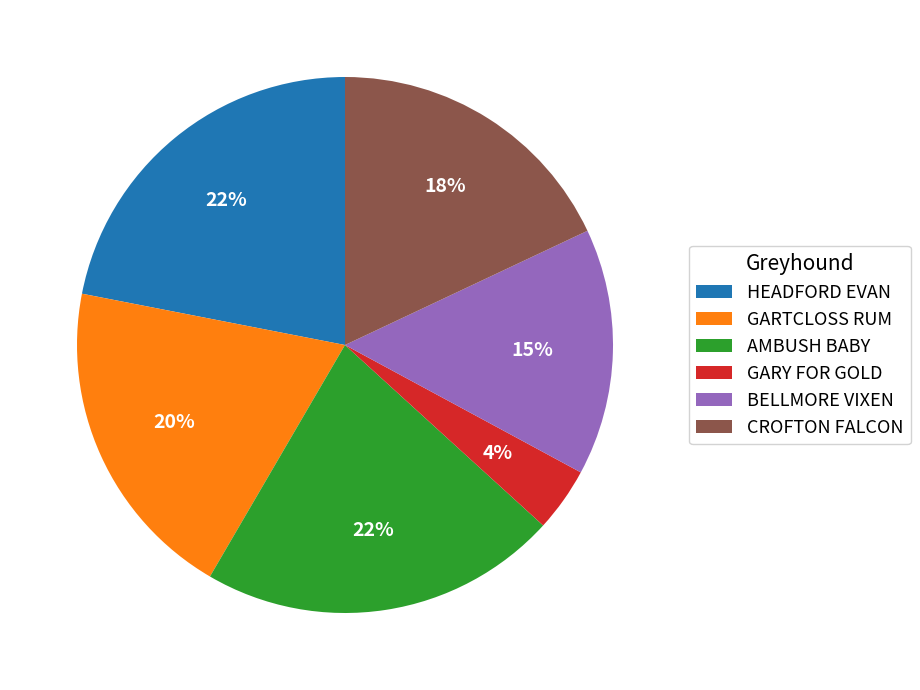

To the nearest percent, what percentage of the pie is BELLMORE VIXEN?

15%